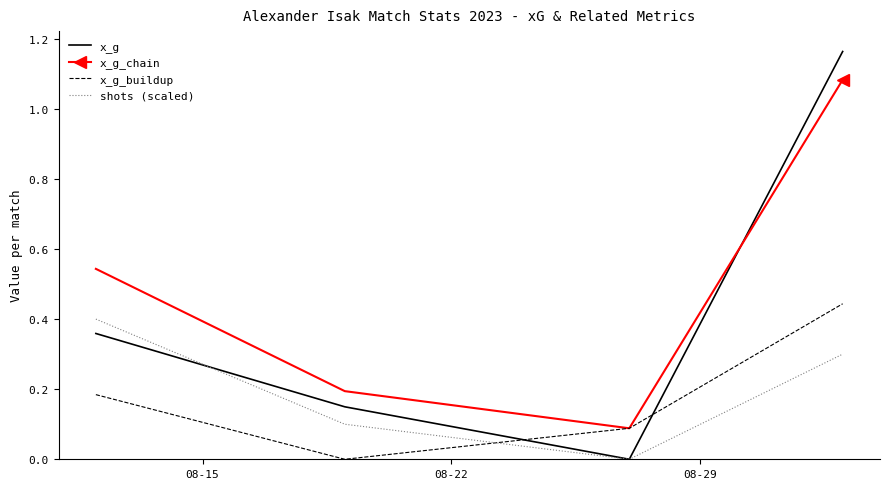

Which series has the largest total across all categories?

x_g_chain